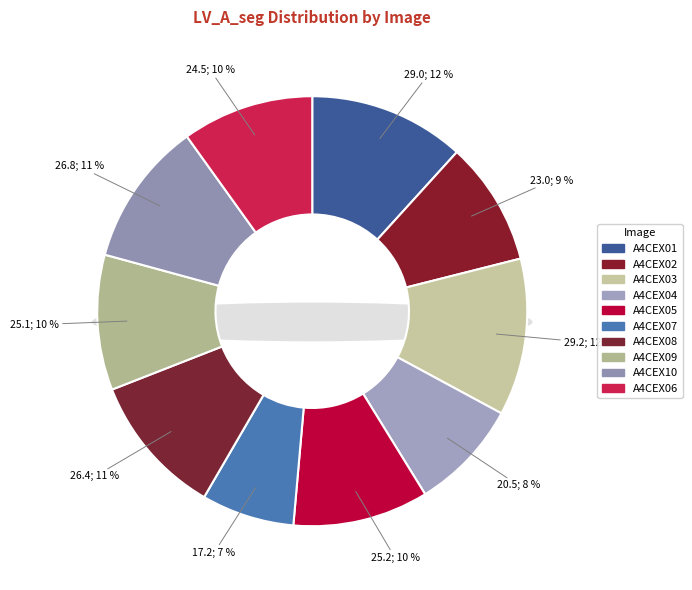

To the nearest percent, what percentage of the pie is A4CEX04.npy?

8%